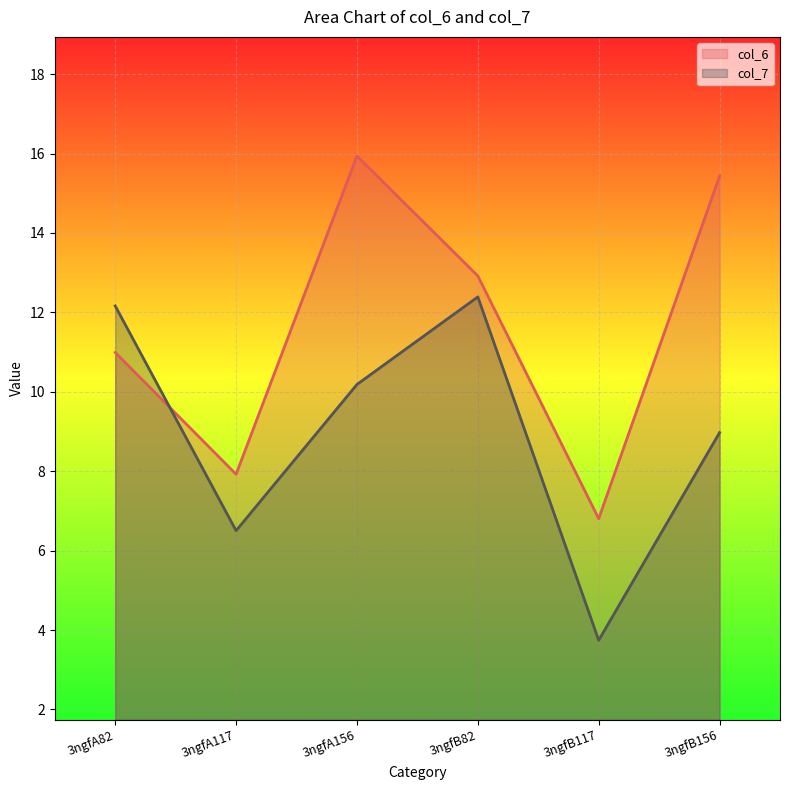

What is the minimum value for col_6?

6.8